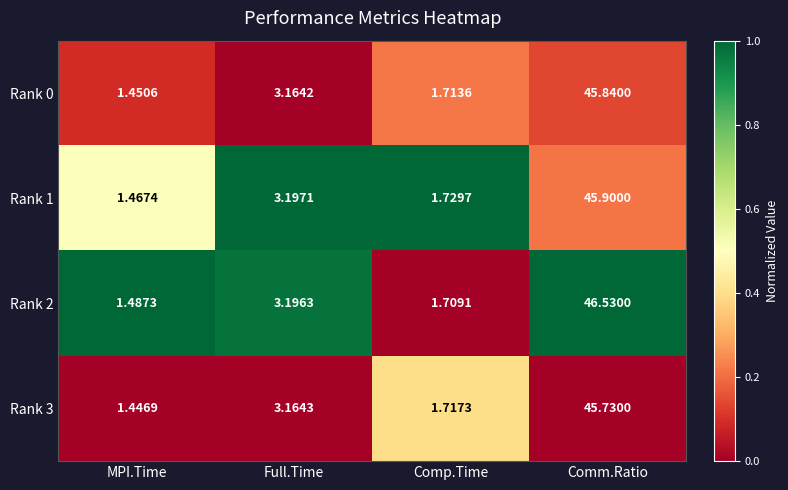

List the labels in order of Rank 0 value, largest first.

Comm.Ratio, Full.Time, Comp.Time, MPI.Time